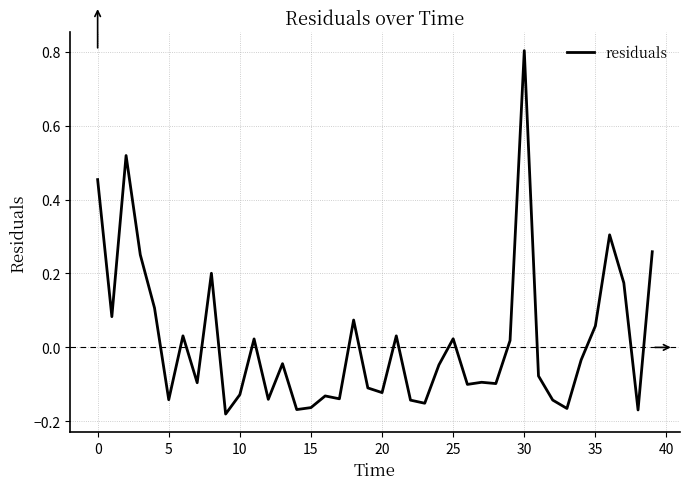

What is the maximum value shown in the chart?

0.8